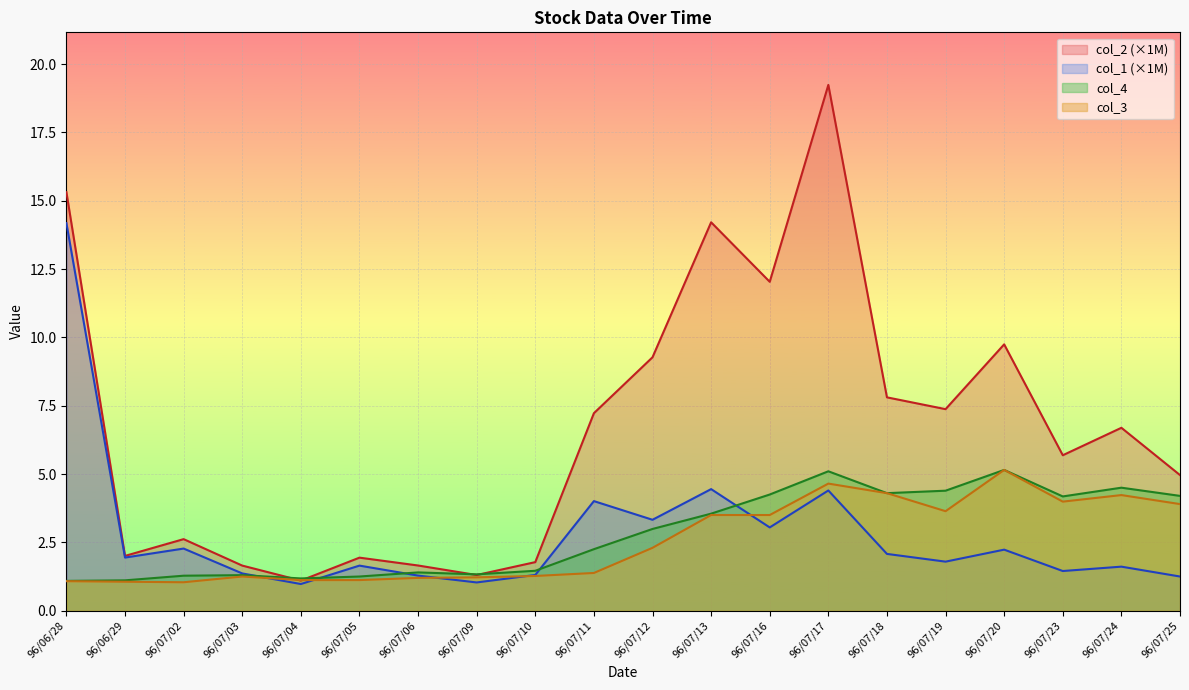

Between which two adjacent categories do col_2 and col_3 first intersect?

96/07/03 and 96/07/04